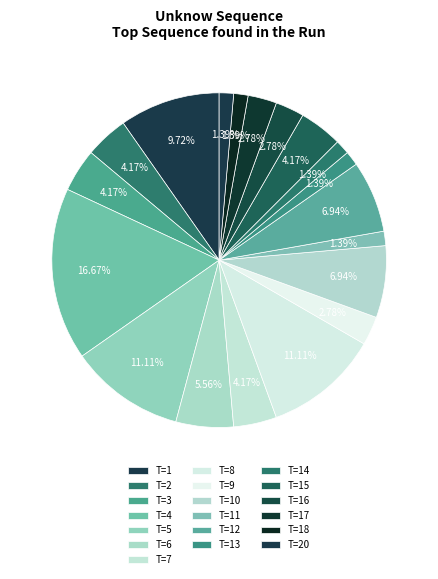

How many segments does this pie chart have?

19